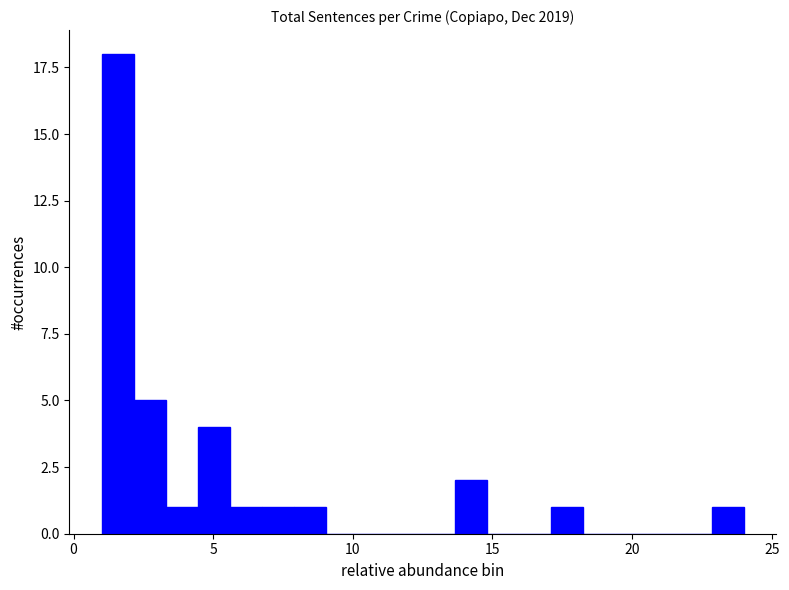

Read against the x-axis, roughly where is the centre of the tallest bar?

1.5